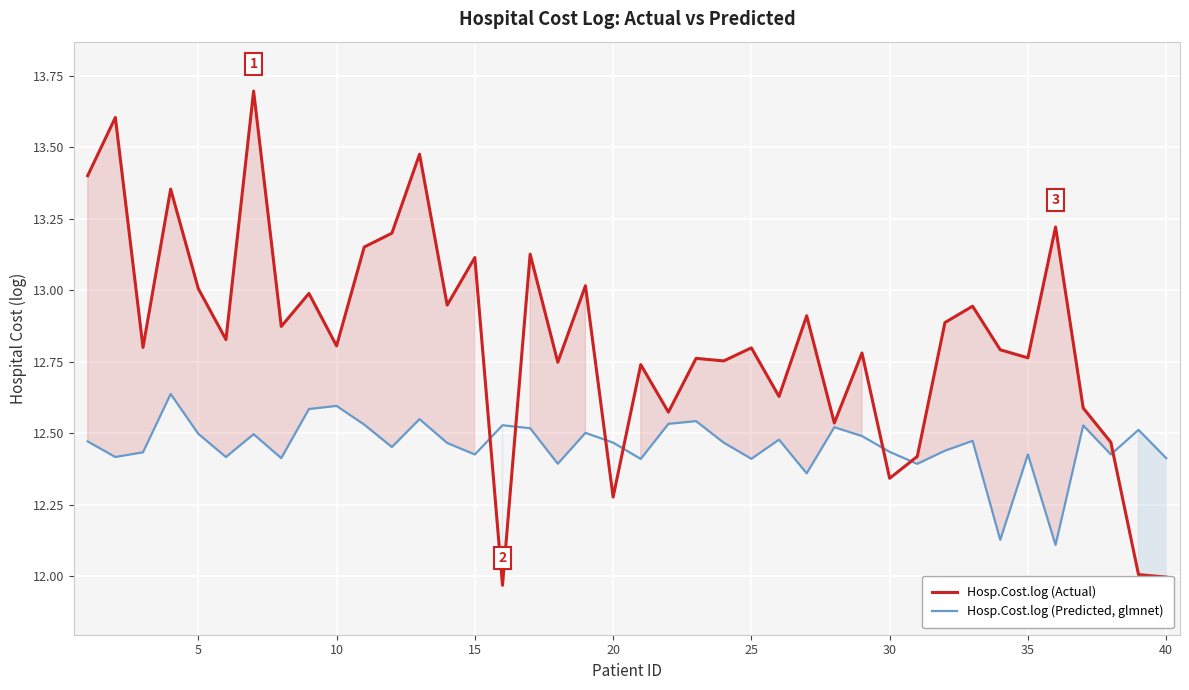

Is it true that Hosp.Cost.log (Actual) equals 3.8 at 10?

False